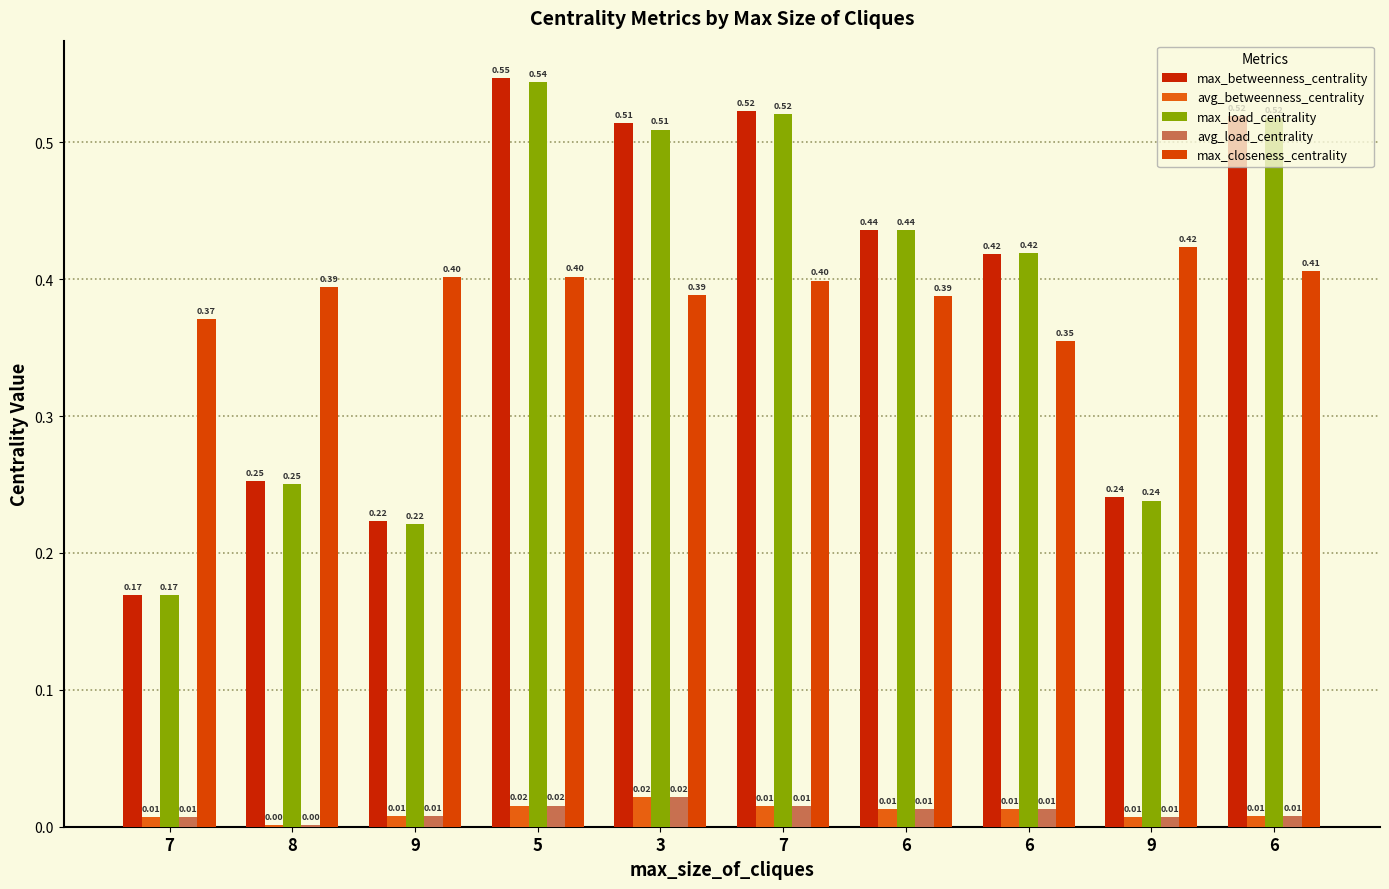

What is the difference between the maximum and second lowest values in the max_closeness_centrality series?

0.1